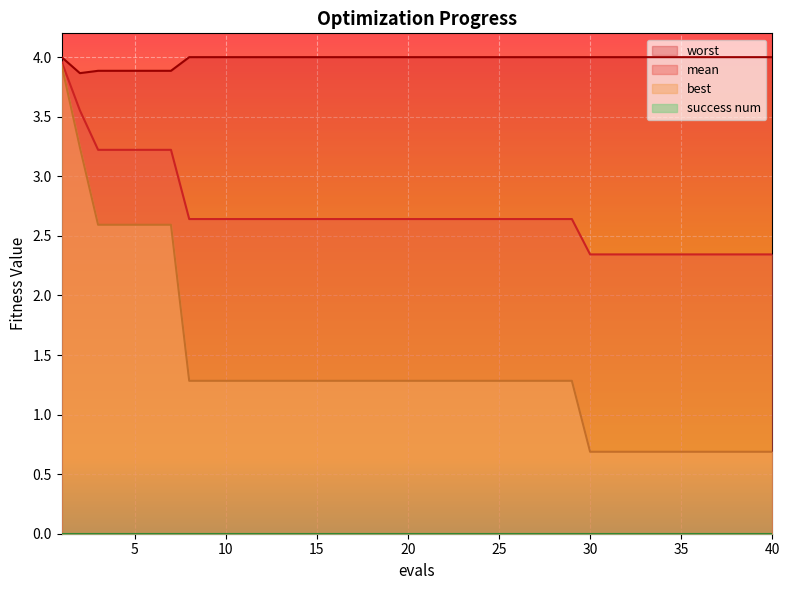

True or false: mean has more than 1 points higher than both neighbors.

False